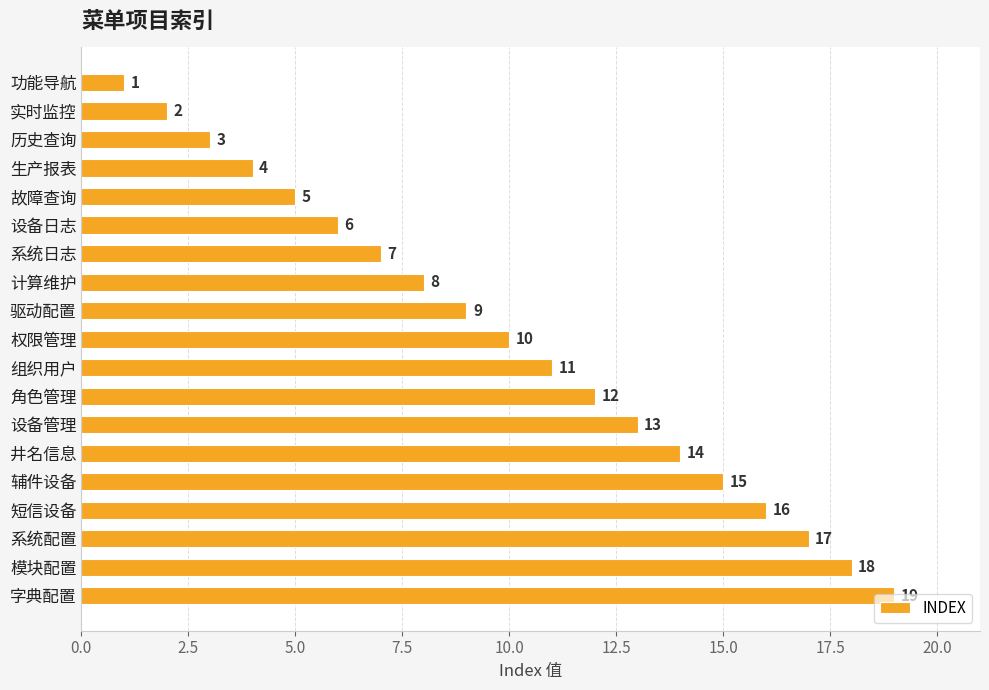

What is the maximum value shown in the chart?

19